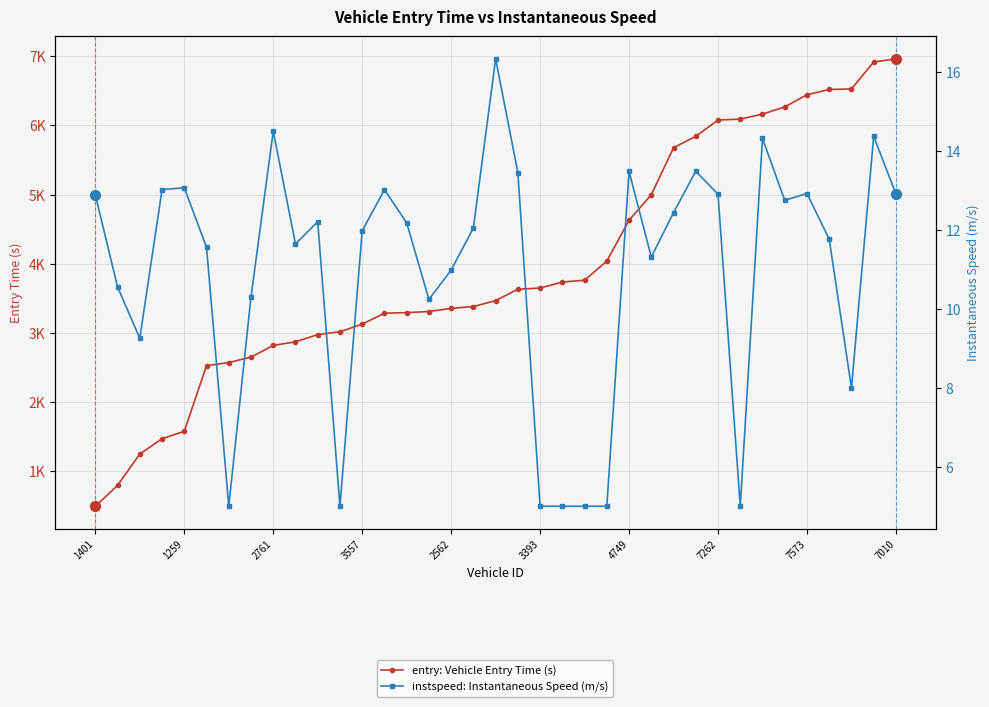

What are all the series names shown in the legend?

entry: Vehicle Entry Time (s), instspeed: Instantaneous Speed (m/s)